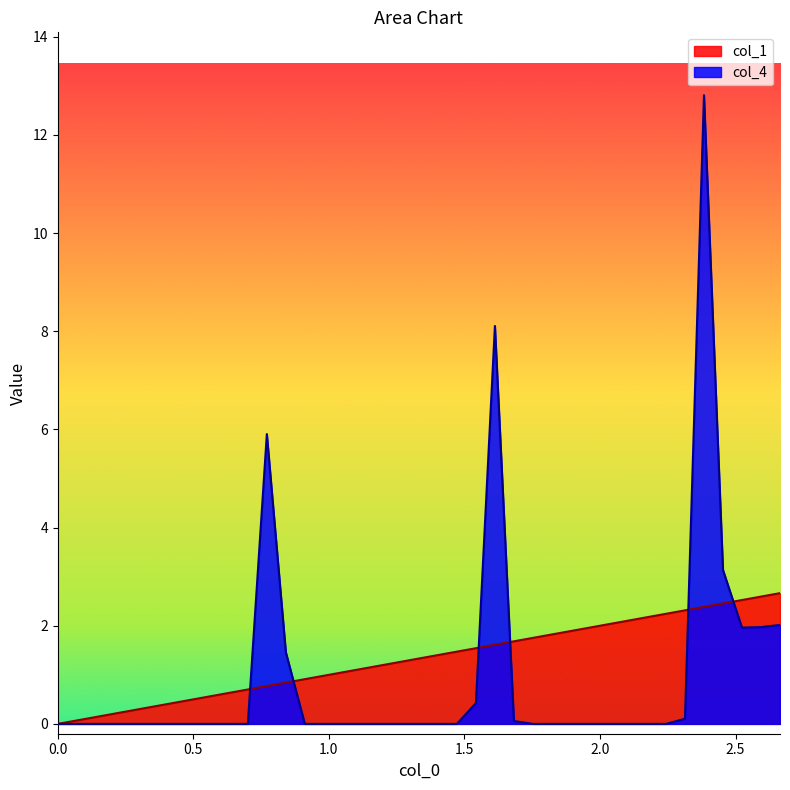

Between 0.0701 and 1.9628, which is larger?

1.9628